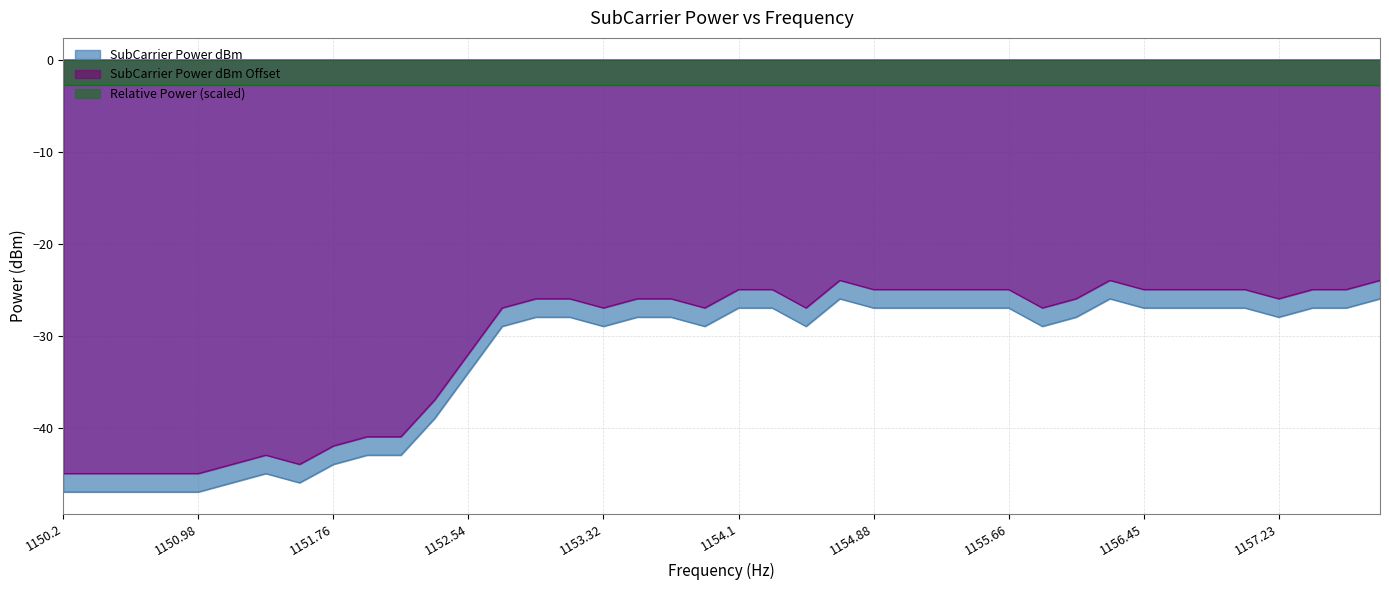

What is the minimum value for SubCarrier Power dBm?

-47